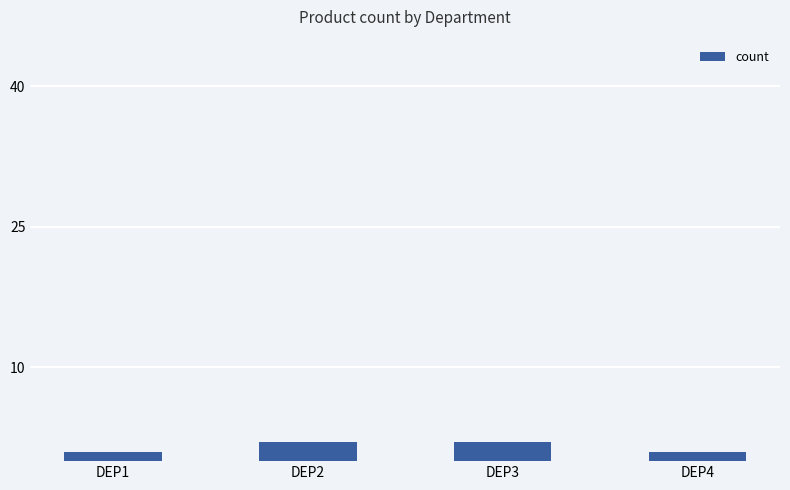

Reading left to right, extract all data points from this chart.

DEP1=1	DEP2=2	DEP3=2	DEP4=1